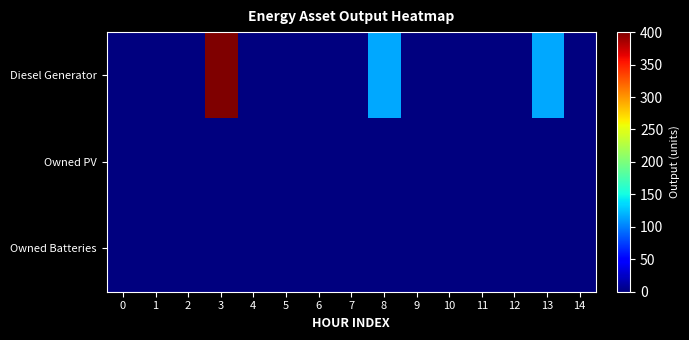

Reading left to right, list all the values displayed in this chart.

Diesel Generator: 0=0	1=0	2=0	3=400	4=0	5=0	6=0	7=0	8=116	9=0	10=0	11=0	12=0	13=116	14=0
Owned PV: 0=0	1=0	2=0	3=0	4=0	5=0	6=0	7=0	8=0	9=0	10=0	11=0	12=0	13=0	14=0
Owned Batteries: 0=0	1=0	2=0	3=0	4=0	5=0	6=0	7=0	8=0	9=0	10=0	11=0	12=0	13=0	14=0